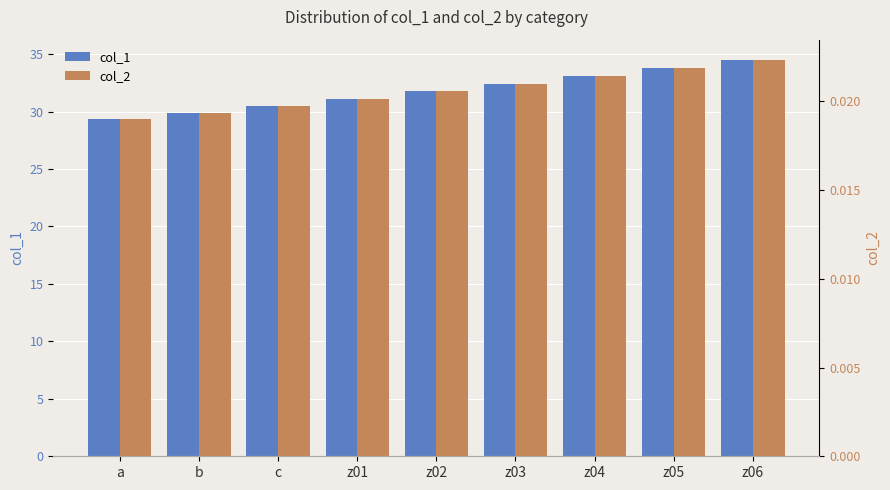

Which has a higher value, c or z06?

z06